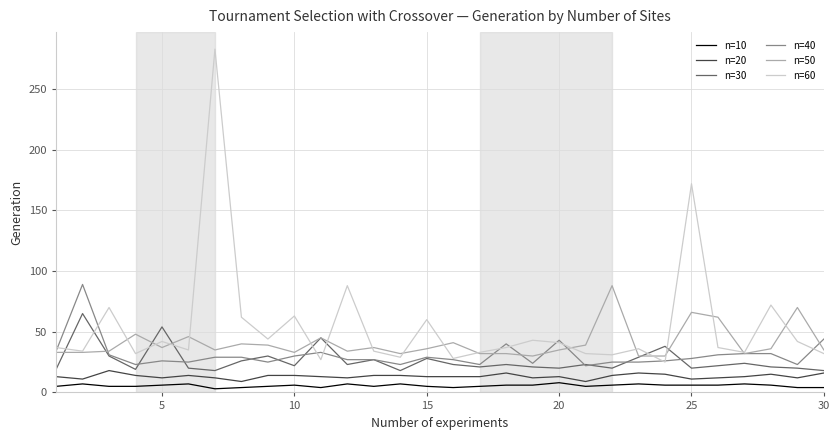

What is the difference between the second highest and second lowest values in the n=10 series?

3